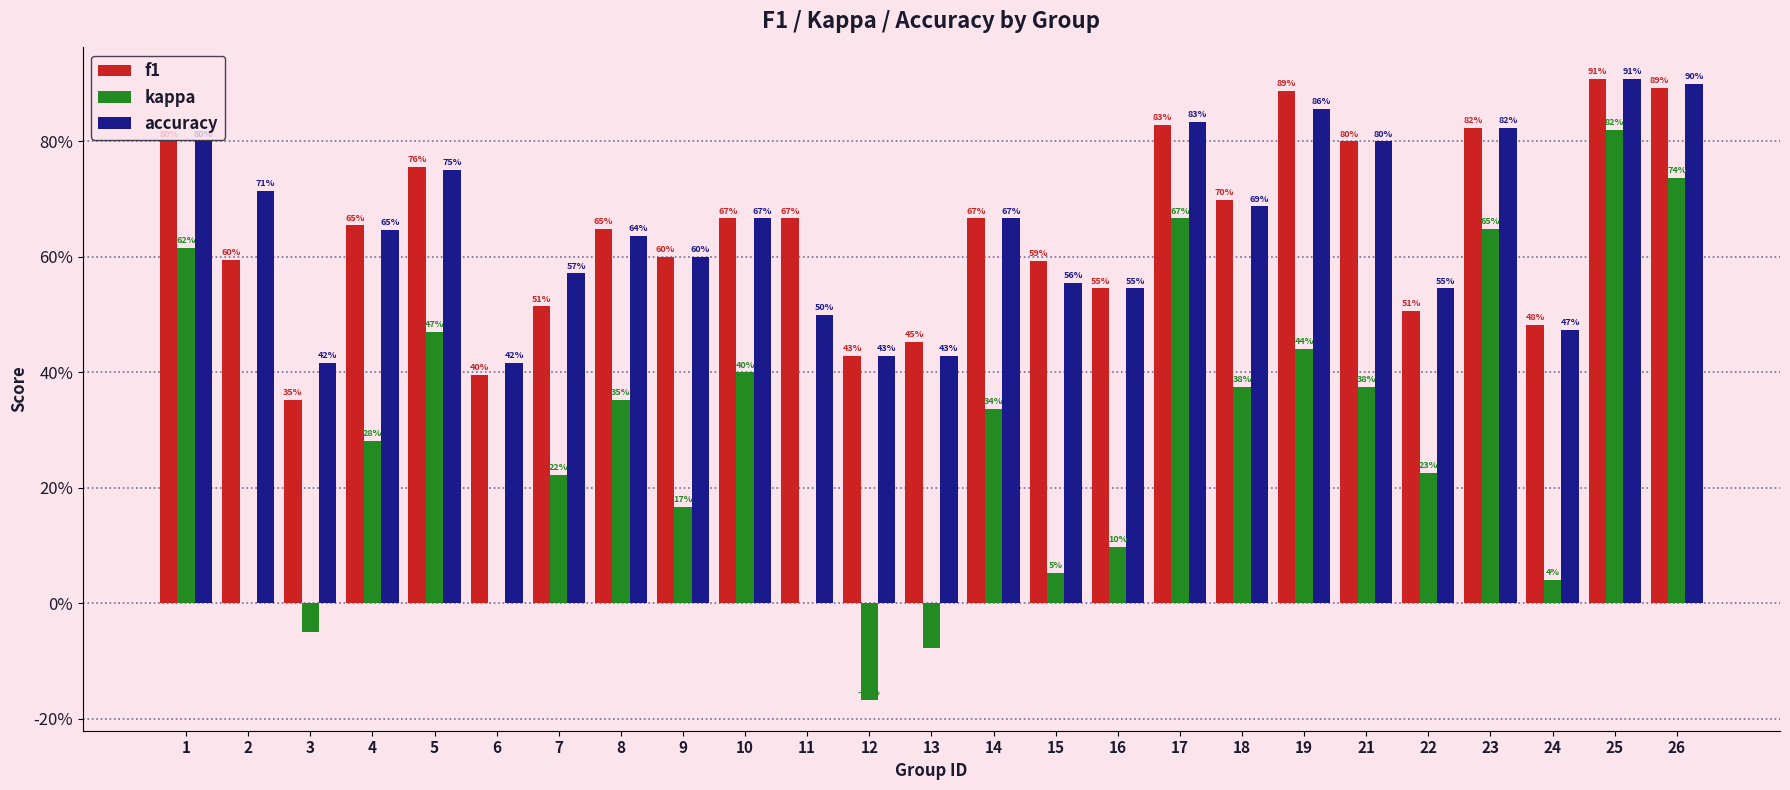

Which series has the widest spread of values?

kappa